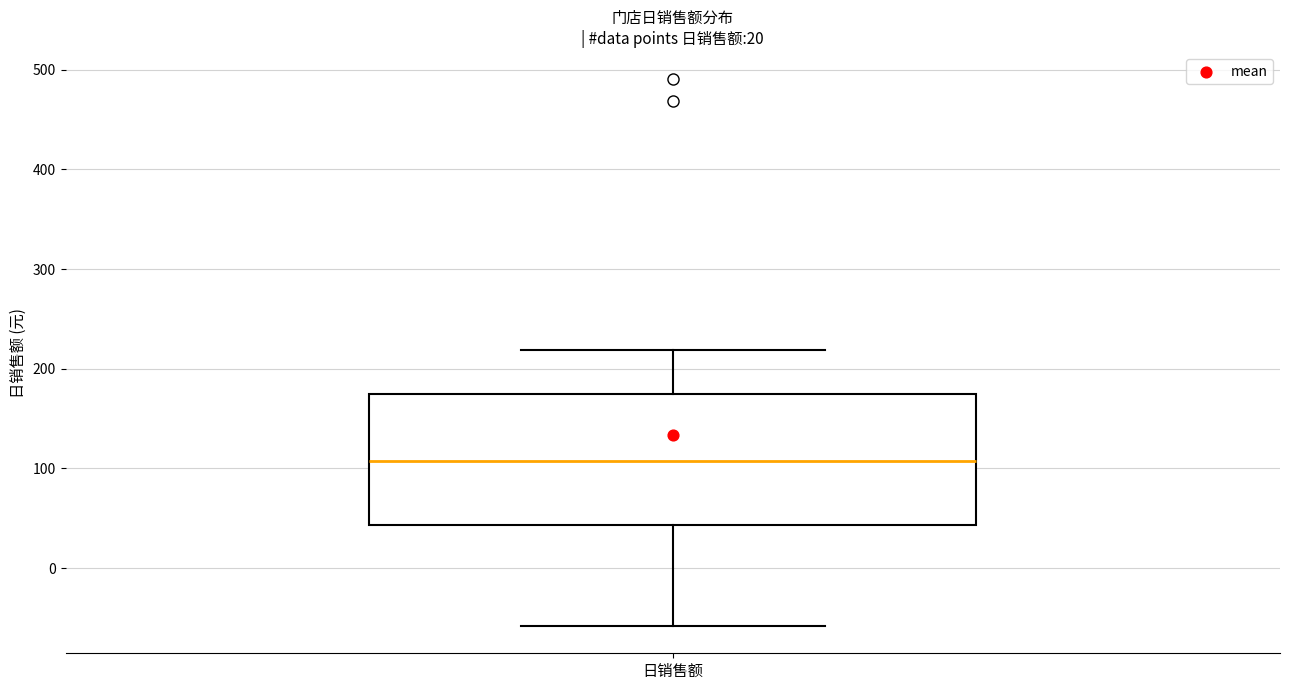

Transcribe this box plot: give where the median line is, the range the box spans, and where the two whiskers end, as read against the y-axis. The values are not printed on the chart, so give them approximately, as read against the axis.

median 110, box 40 to 180, whiskers -60 to 220